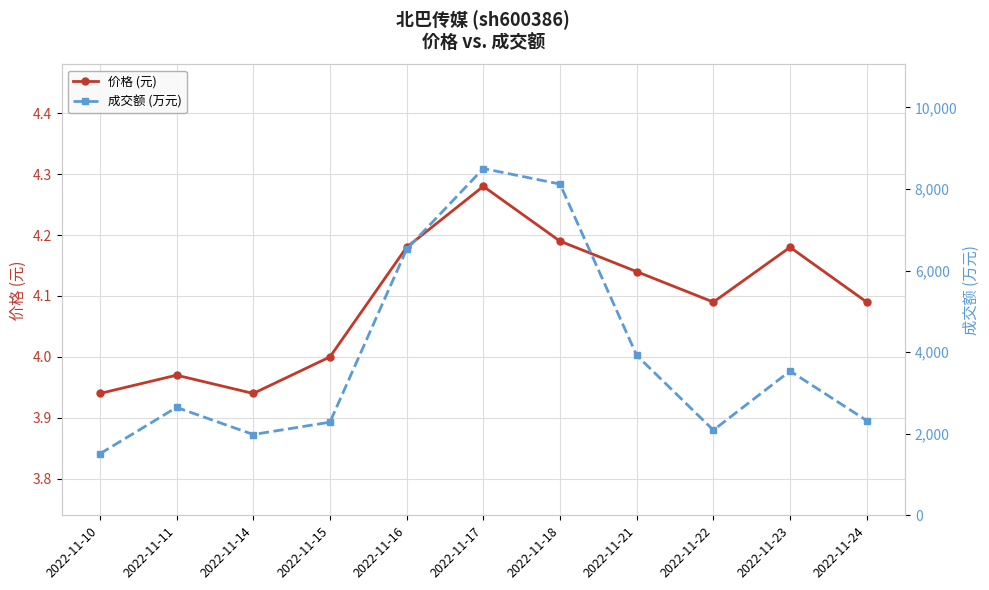

Reading left to right, extract all data points from this chart.

价格 (元): 3.9	4.0	3.9	4.0	4.2	4.3	4.2	4.1	4.1	4.2	4.1
成交额 (万元): 1508.0	2646.0	1981.0	2283.0	6522.0	8503.0	8122.0	3922.0	2088.0	3538.0	2322.0